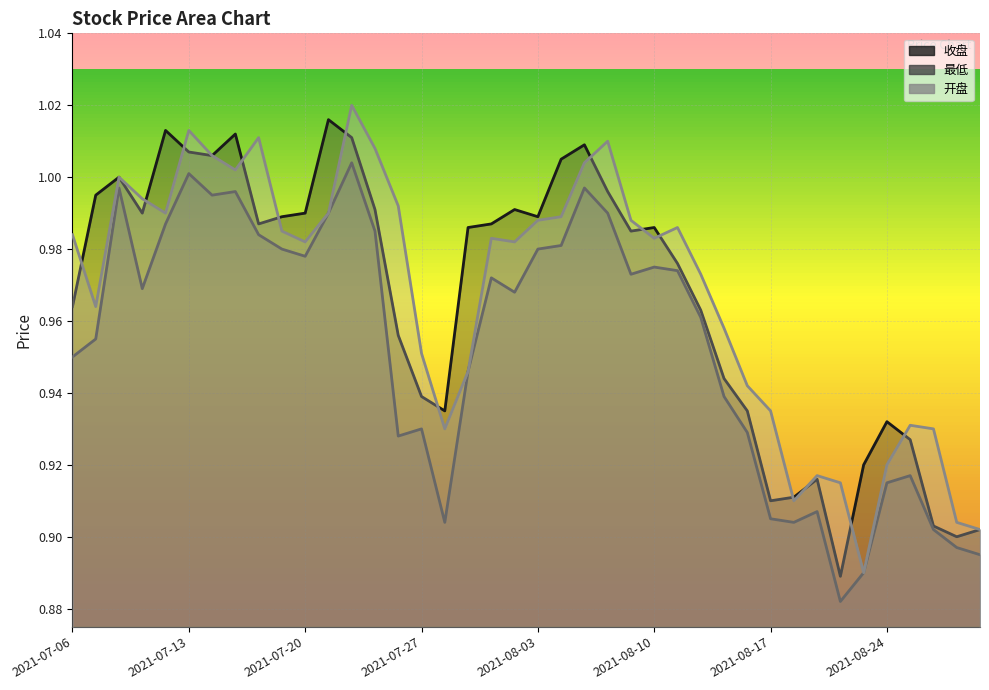

Count the number of data series in this chart.

3